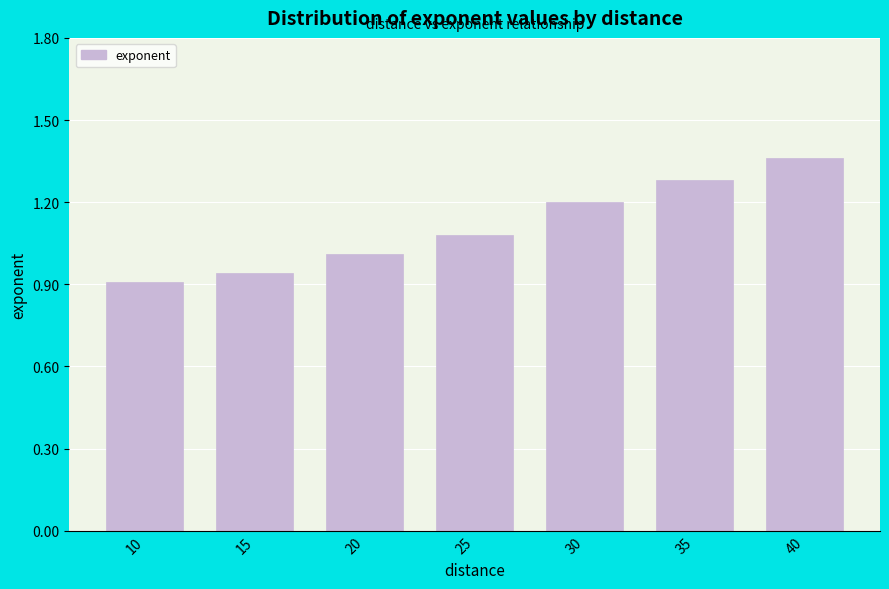

Which category has the highest value across all series?

40